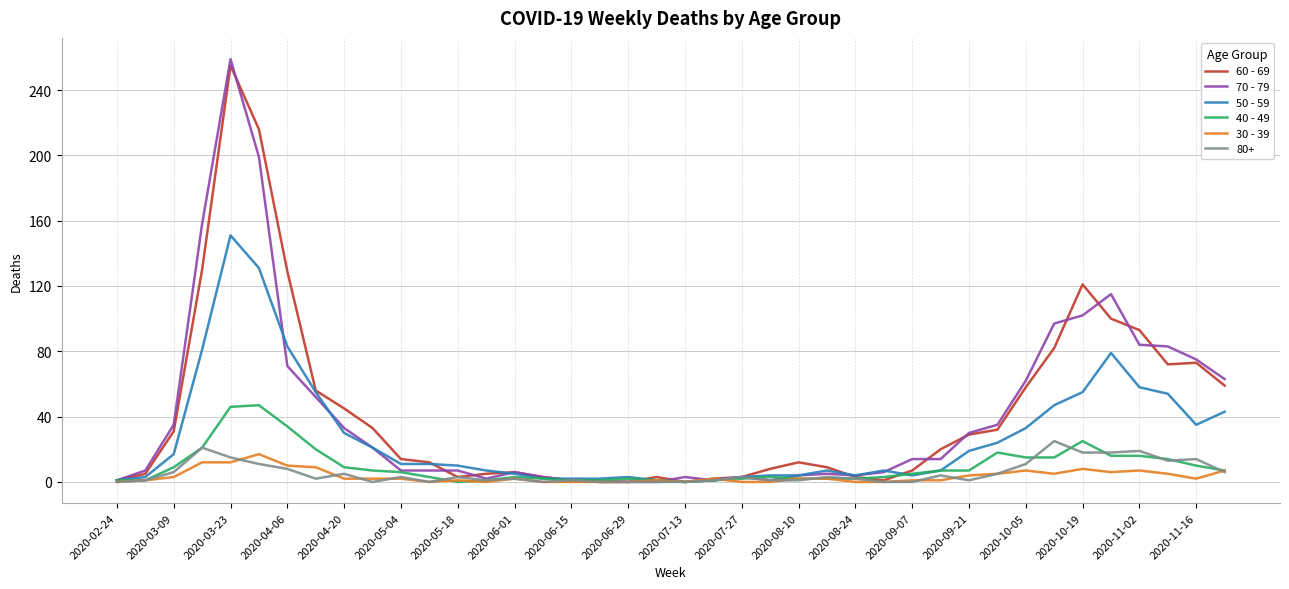

What is the greatest value displayed?

259